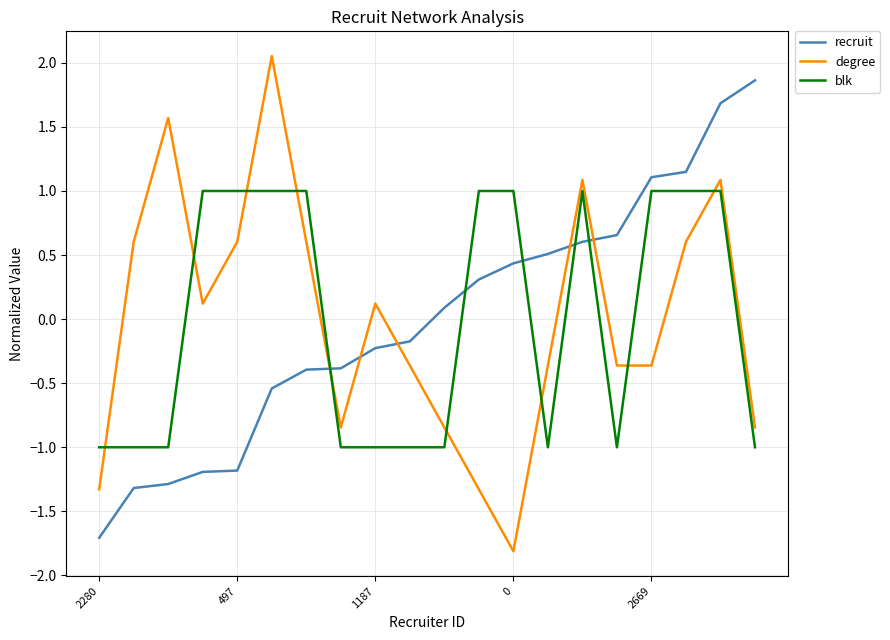

Which series ends up on top after the final intersection of blk and recruit?

recruit